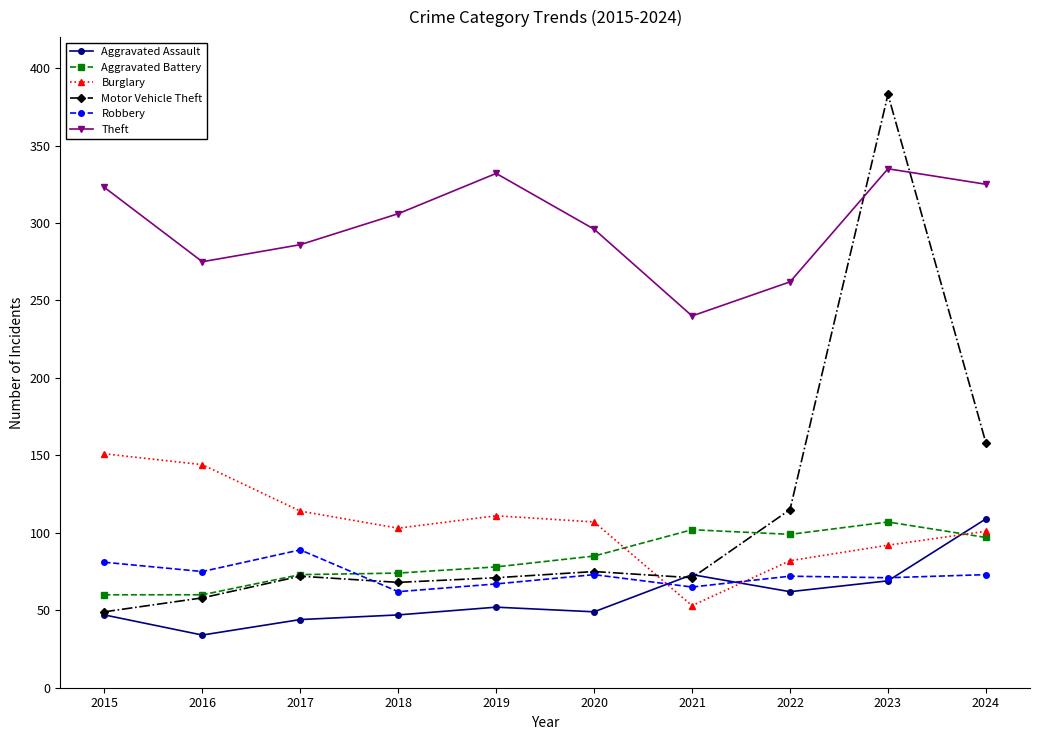

Which category has the highest value in the Aggravated Assault series?

2024